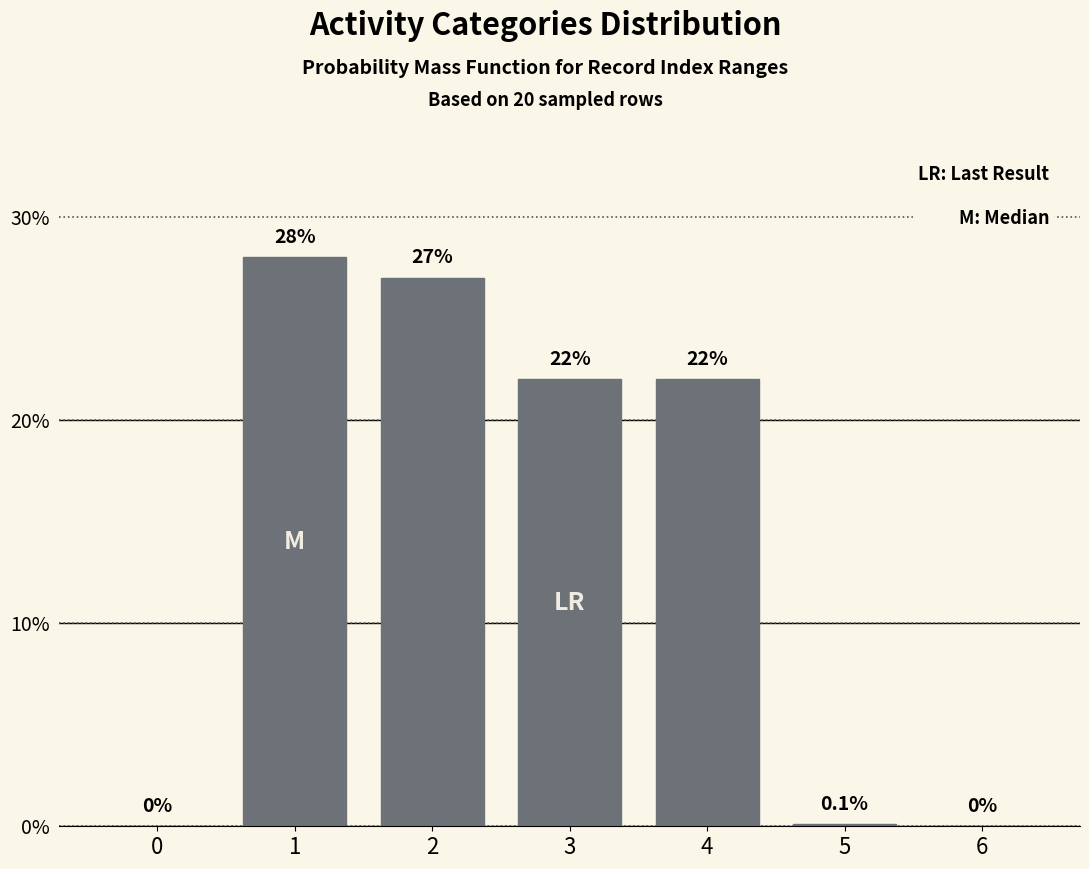

Reading left to right, extract all data points from this chart.

0=0.0	1=28.0	2=27.0	3=22.0	4=22.0	5=0.1	6=0.0